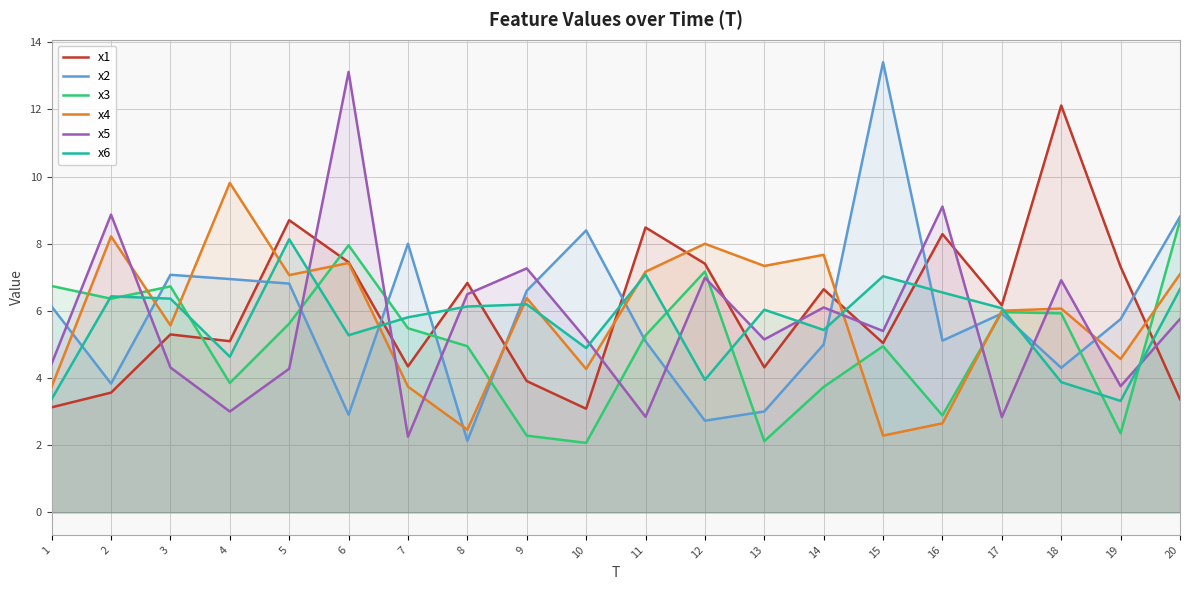

True or false: x5 and x1 cross at least once.

True